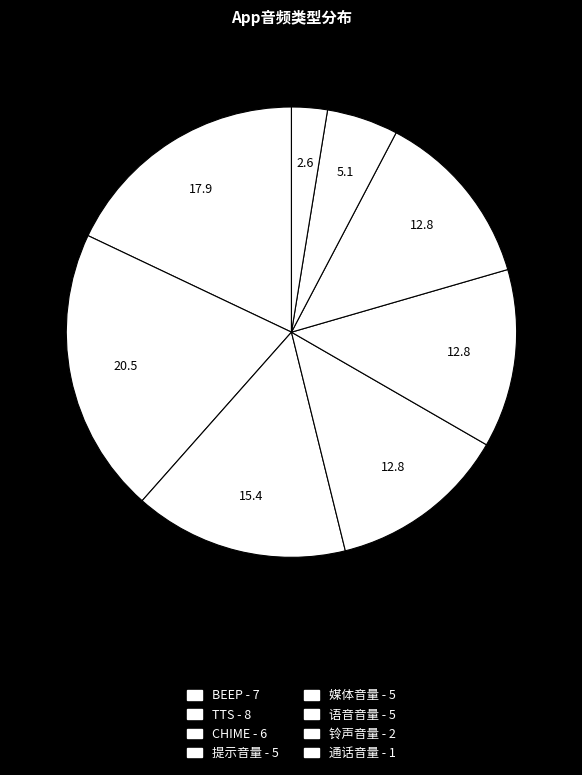

True or false: 媒体音量 accounts for 13% of the total.

True